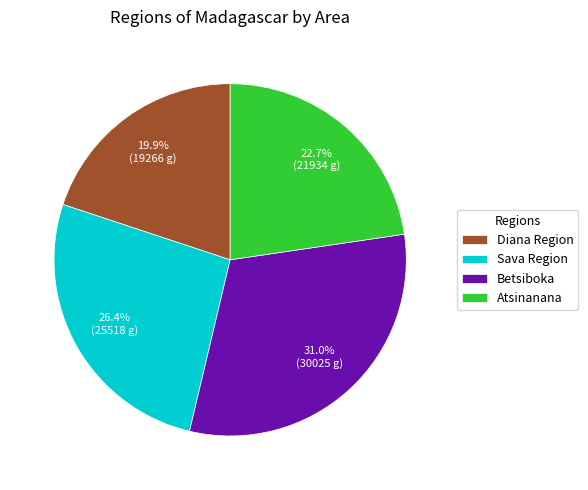

Is it true that Atsinanana is 23% of the pie?

True